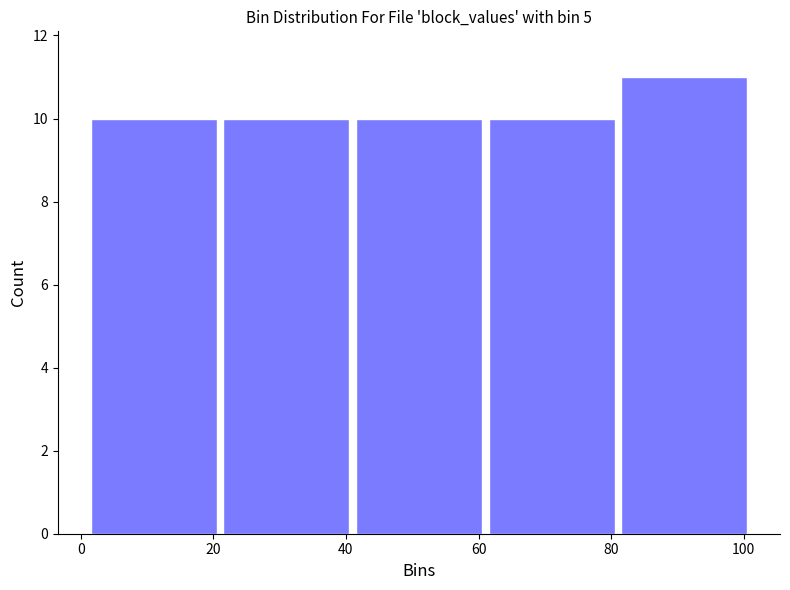

What is the height of the bar covering 41 to 61 on the x-axis? Neither the bar edges nor the heights are printed on the chart, so give them approximately, as read against the axes.

10